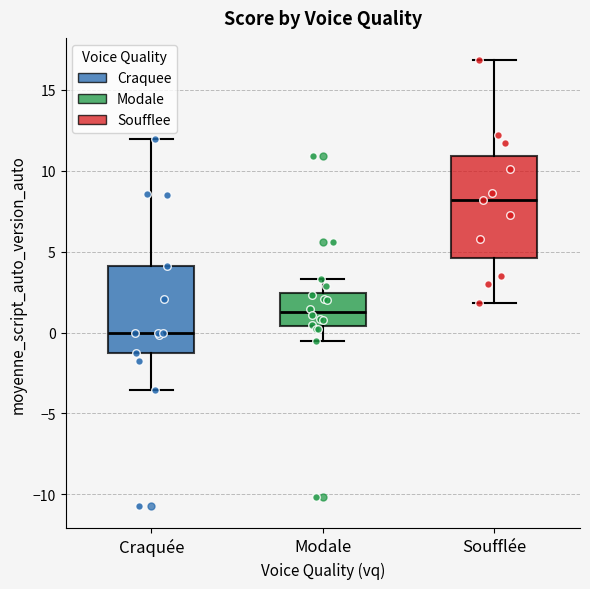

Comparing the boxes themselves (not the whiskers), which one is the tallest?

Soufflée